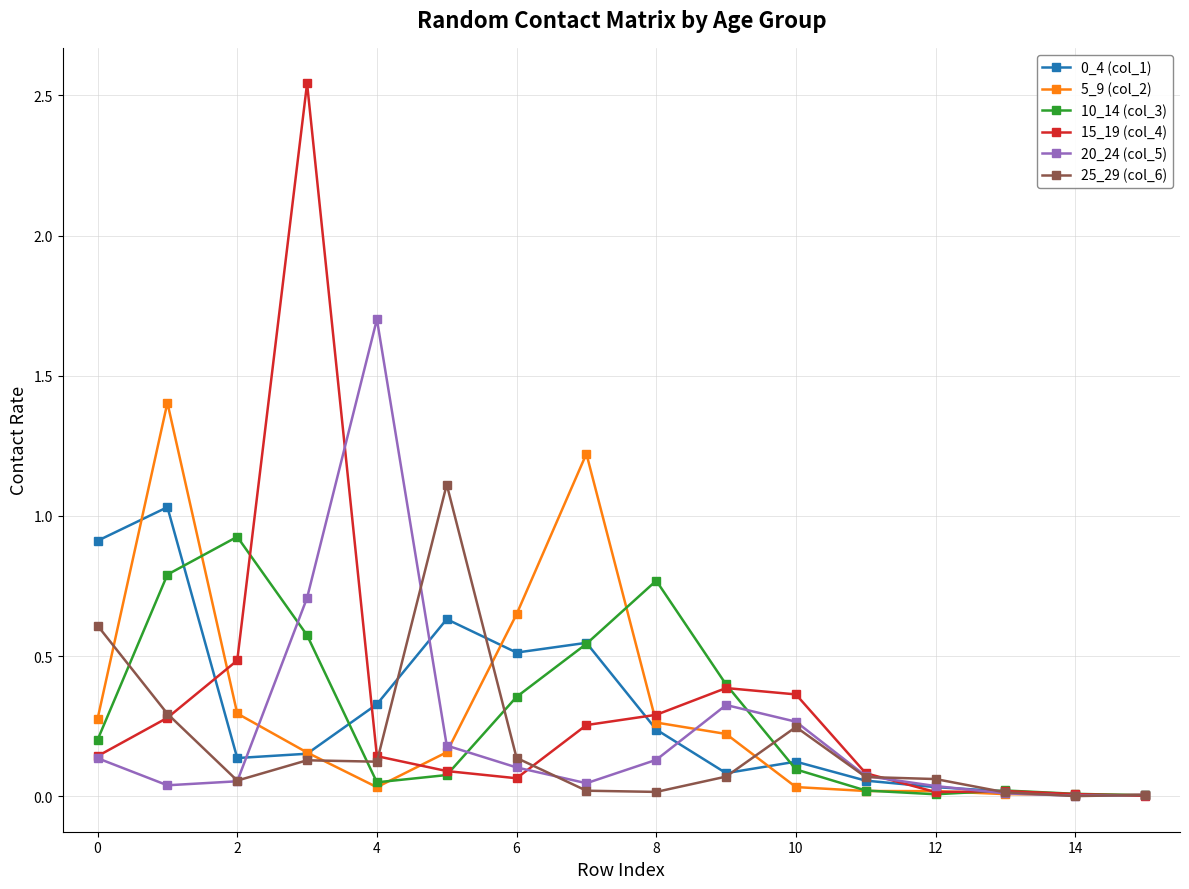

At how many categories does at least one series exceed 1?

5